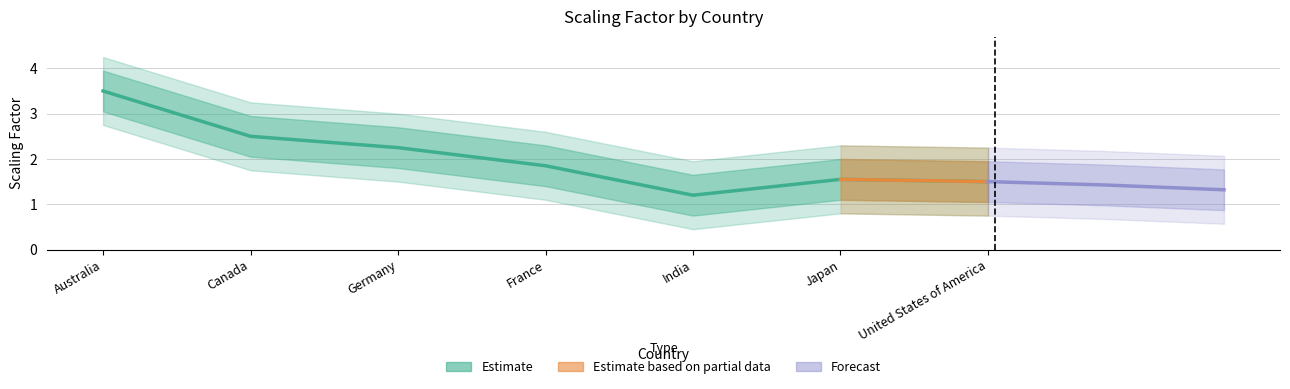

Approximately how many times larger is the value at Canada compared to Japan?

1.6